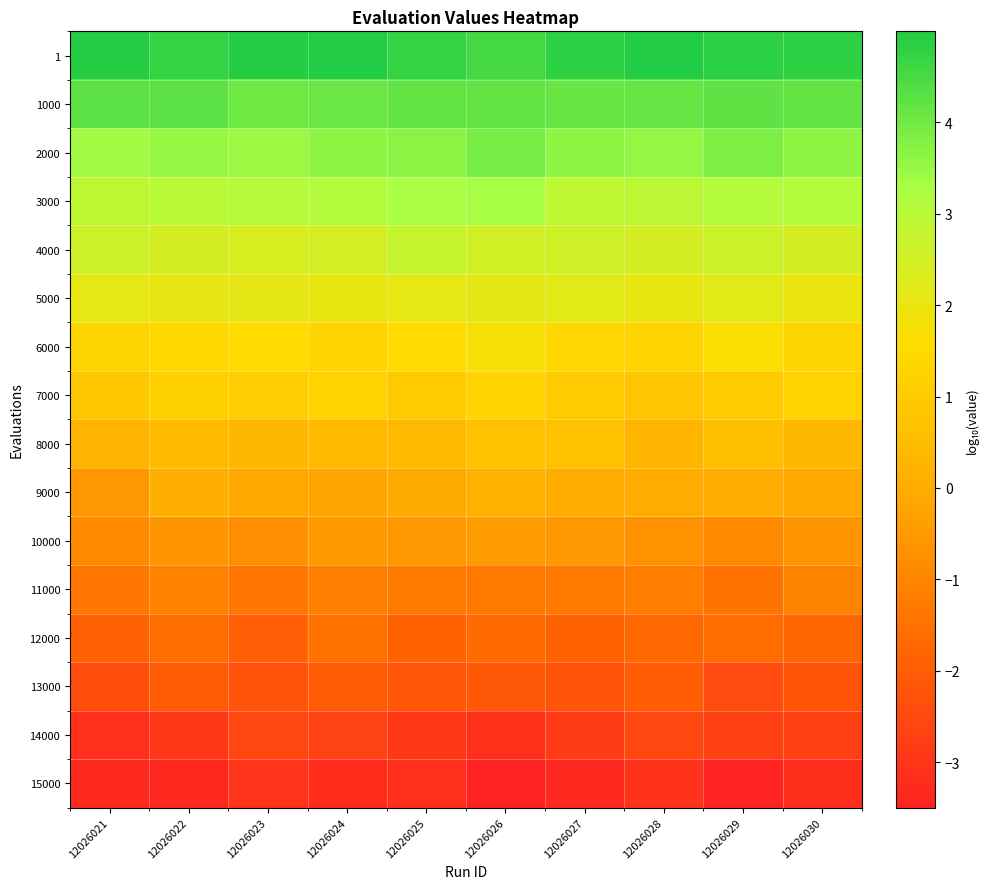

Reading left to right, extract all data points from this chart.

1: 12026021=4.9	12026022=4.7	12026023=5.0	12026024=5.0	12026025=4.7	12026026=4.6	12026027=4.8	12026028=5.0	12026029=4.8	12026030=4.8
1000: 12026021=4.3	12026022=4.2	12026023=4.0	12026024=4.1	12026025=4.2	12026026=4.2	12026027=4.1	12026028=4.1	12026029=4.2	12026030=4.2
2000: 12026021=3.4	12026022=3.5	12026023=3.4	12026024=3.6	12026025=3.7	12026026=3.9	12026027=3.6	12026028=3.6	12026029=3.8	12026030=3.6
3000: 12026021=2.9	12026022=3.0	12026023=3.0	12026024=3.1	12026025=3.3	12026026=3.3	12026027=2.9	12026028=2.9	12026029=3.1	12026030=3.1
4000: 12026021=2.6	12026022=2.5	12026023=2.4	12026024=2.5	12026025=2.8	12026026=2.5	12026027=2.5	12026028=2.5	12026029=2.6	12026030=2.5
5000: 12026021=2.1	12026022=2.1	12026023=2.1	12026024=2.0	12026025=2.1	12026026=2.1	12026027=2.2	12026028=2.0	12026029=2.2	12026030=2.0
6000: 12026021=1.4	12026022=1.5	12026023=1.5	12026024=1.3	12026025=1.5	12026026=1.8	12026027=1.4	12026028=1.3	12026029=1.7	12026030=1.4
7000: 12026021=0.9	12026022=1.1	12026023=1.1	12026024=1.2	12026025=1.0	12026026=1.3	12026027=1.0	12026028=0.8	12026029=1.0	12026030=1.2
8000: 12026021=0.3	12026022=0.5	12026023=0.4	12026024=0.4	12026025=0.4	12026026=0.7	12026027=0.7	12026028=0.3	12026029=0.6	12026030=0.3
9000: 12026021=-0.6	12026022=0.1	12026023=-0.1	12026024=-0.2	12026025=-0.1	12026026=0.1	12026027=0.0	12026028=-0.1	12026029=0.0	12026030=-0.1
10000: 12026021=-0.9	12026022=-0.6	12026023=-0.8	12026024=-0.5	12026025=-0.6	12026026=-0.4	12026027=-0.5	12026028=-0.7	12026029=-0.9	12026030=-0.6
11000: 12026021=-1.4	12026022=-1.1	12026023=-1.4	12026024=-1.1	12026025=-1.2	12026026=-1.3	12026027=-1.3	12026028=-1.2	12026029=-1.5	12026030=-1.0
12000: 12026021=-1.9	12026022=-1.6	12026023=-2.0	12026024=-1.5	12026025=-1.9	12026026=-1.7	12026027=-1.8	12026028=-1.7	12026029=-1.6	12026030=-1.8
13000: 12026021=-2.4	12026022=-2.0	12026023=-2.3	12026024=-2.1	12026025=-2.2	12026026=-2.1	12026027=-2.3	12026028=-2.0	12026029=-2.5	12026030=-2.2
14000: 12026021=-3.2	12026022=-2.9	12026023=-2.5	12026024=-2.7	12026025=-3.0	12026026=-3.1	12026027=-2.9	12026028=-2.6	12026029=-2.7	12026030=-2.7
15000: 12026021=-3.3	12026022=-3.3	12026023=-3.0	12026024=-3.2	12026025=-3.2	12026026=-3.5	12026027=-3.3	12026028=-3.0	12026029=-3.4	12026030=-3.2